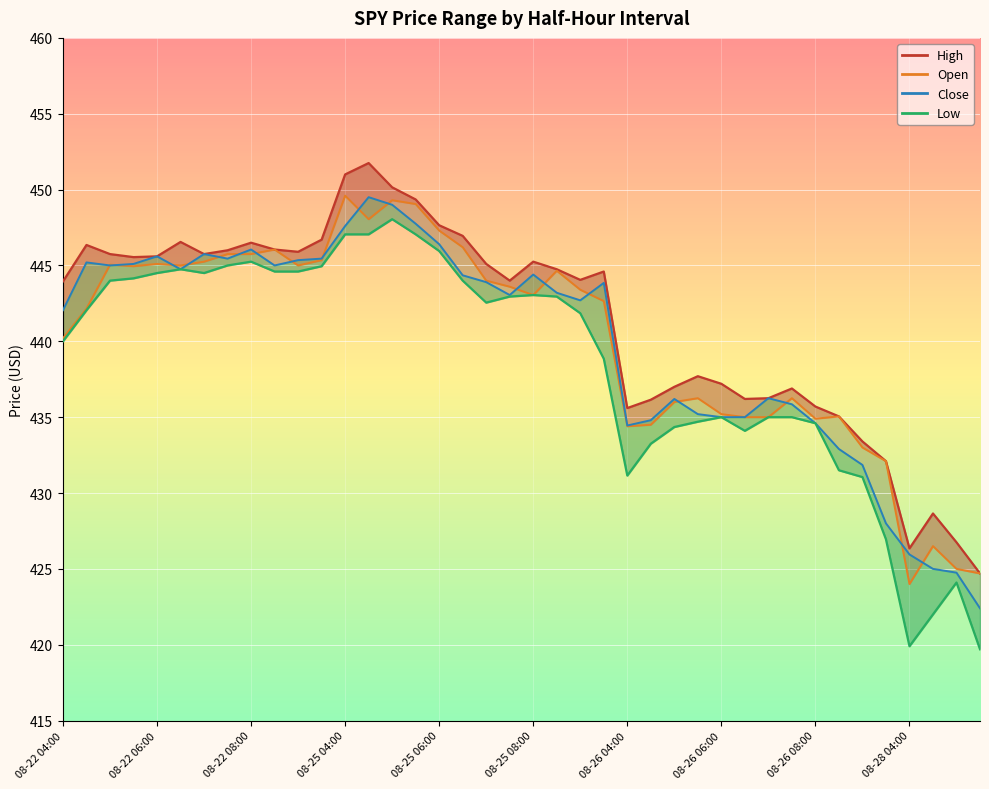

True or false: Low_line and Open_line cross at least once.

False